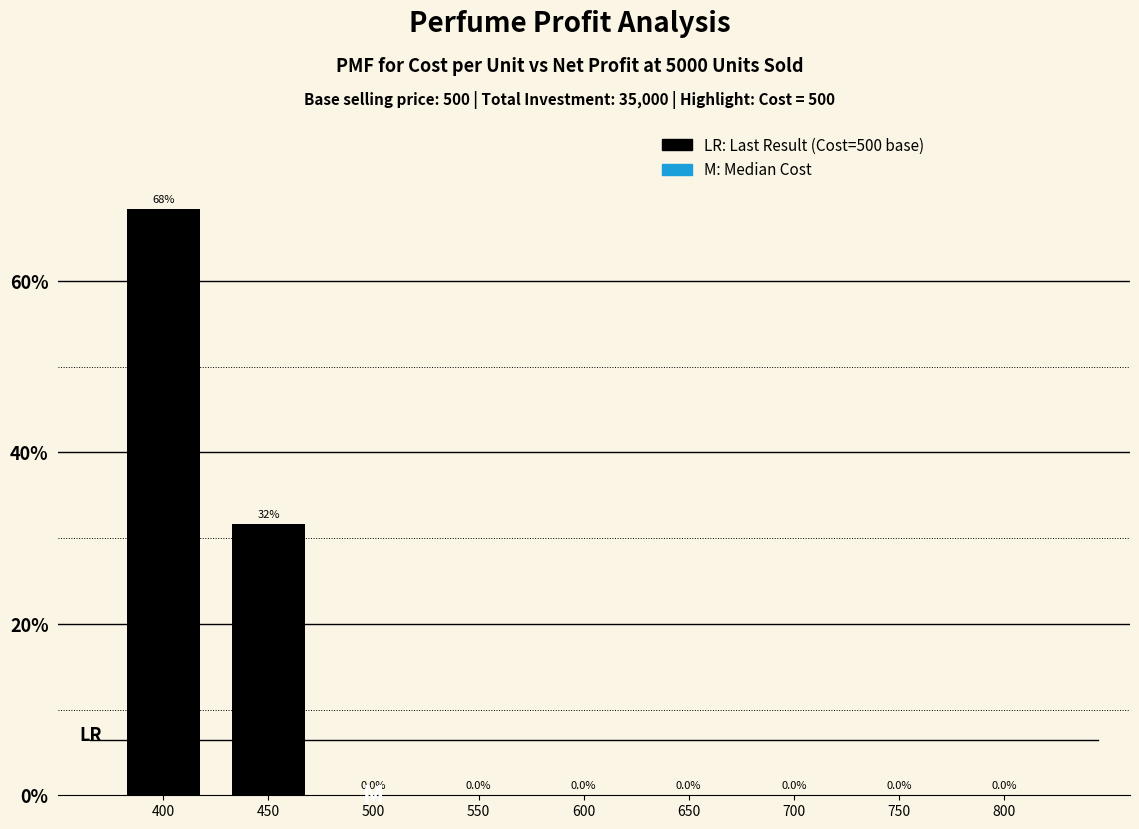

What is the change in value from 450 to 700?

-31.6